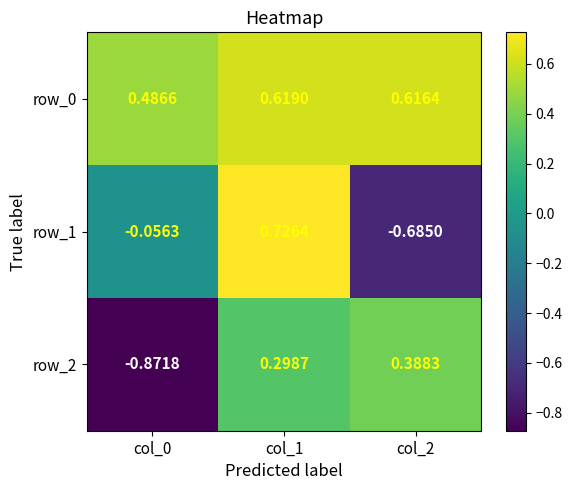

Reading left to right, list all the values displayed in this chart.

row_0: 0.5	0.6	0.6
row_1: -0.1	0.7	-0.7
row_2: -0.9	0.3	0.4